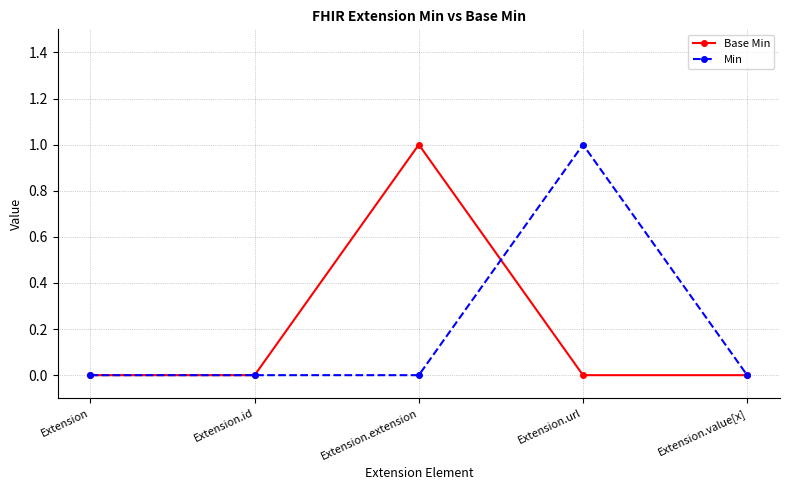

The value of Base Min at Extension.value[x] is -1. True or false?

False